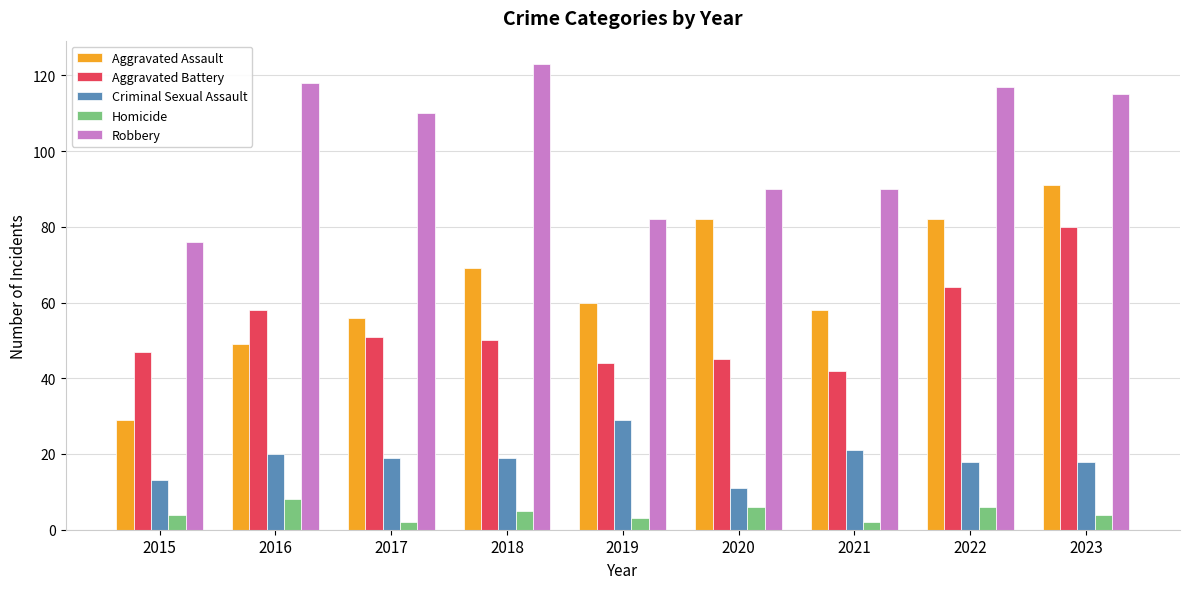

Reading left to right, list all the values displayed in this chart.

Aggravated Assault: 2015=29	2016=49	2017=56	2018=69	2019=60	2020=82	2021=58	2022=82	2023=91
Aggravated Battery: 2015=47	2016=58	2017=51	2018=50	2019=44	2020=45	2021=42	2022=64	2023=80
Criminal Sexual Assault: 2015=13	2016=20	2017=19	2018=19	2019=29	2020=11	2021=21	2022=18	2023=18
Homicide: 2015=4	2016=8	2017=2	2018=5	2019=3	2020=6	2021=2	2022=6	2023=4
Robbery: 2015=76	2016=118	2017=110	2018=123	2019=82	2020=90	2021=90	2022=117	2023=115